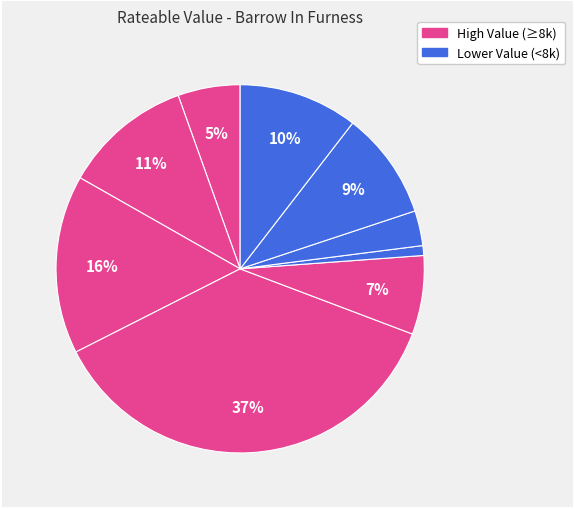

How many segments does this pie chart have?

9